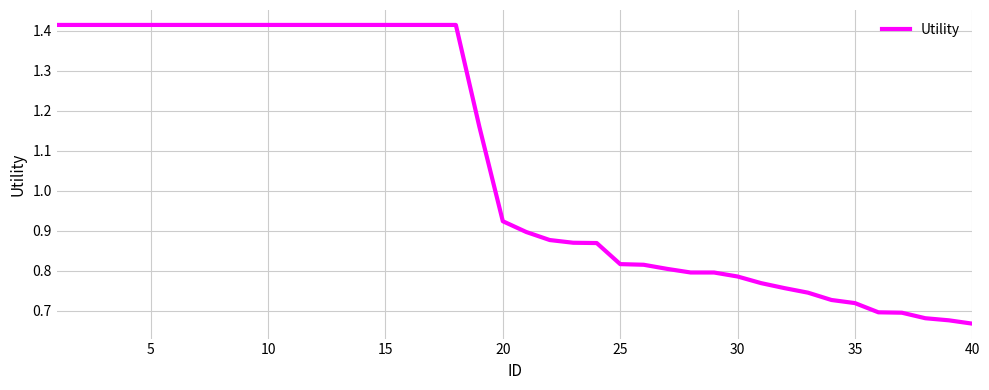

Does the chart have visible grid lines?

Yes